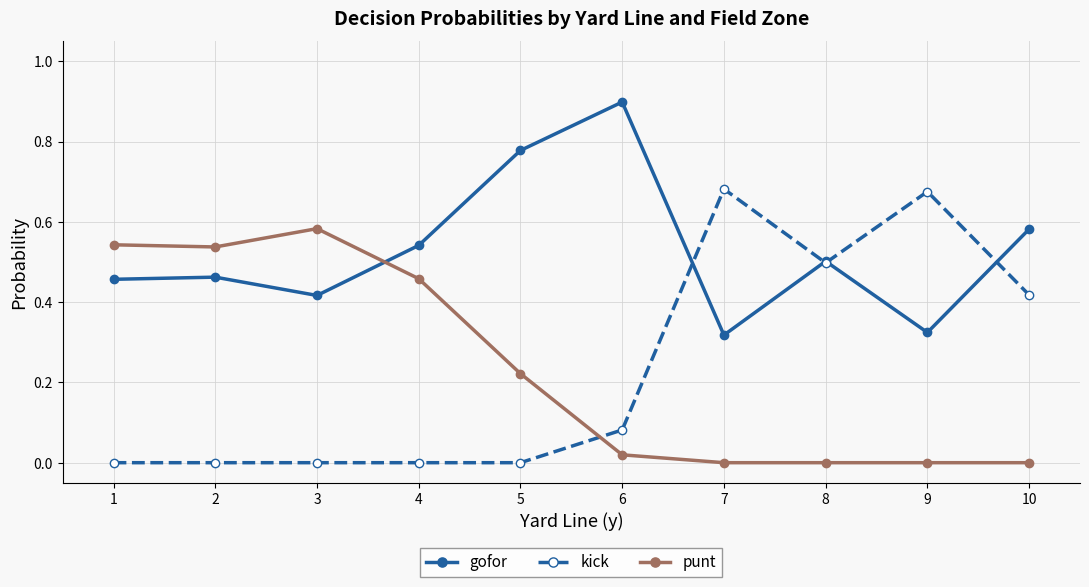

List the series in order of their peak value, highest first.

gofor, kick, punt